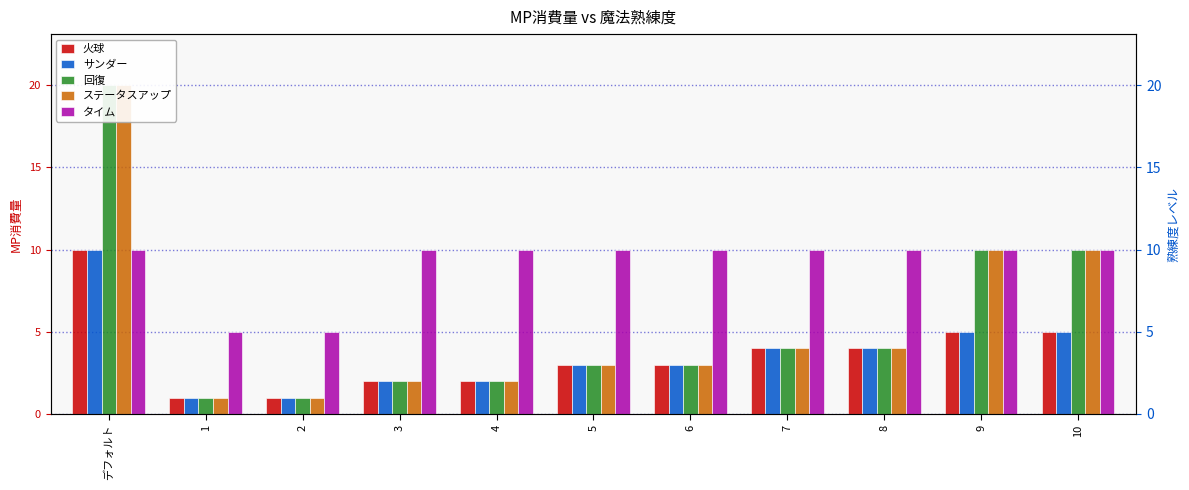

What is the total value across all series at 9?

40